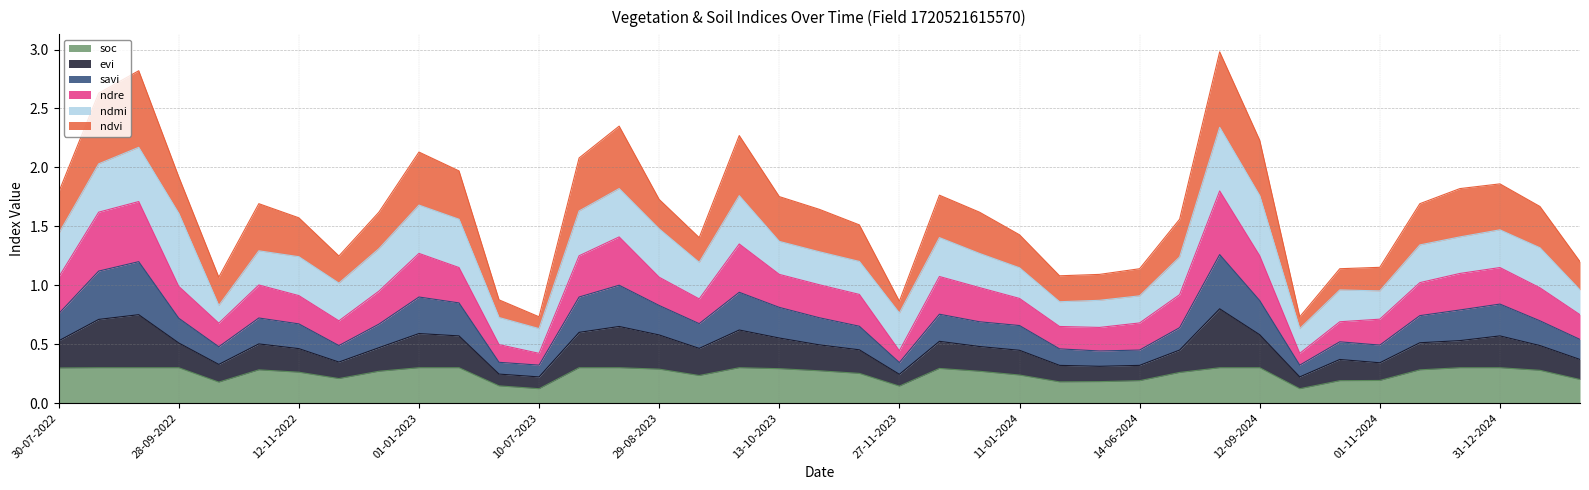

At which label does evi reach its minimum?

10-07-2023